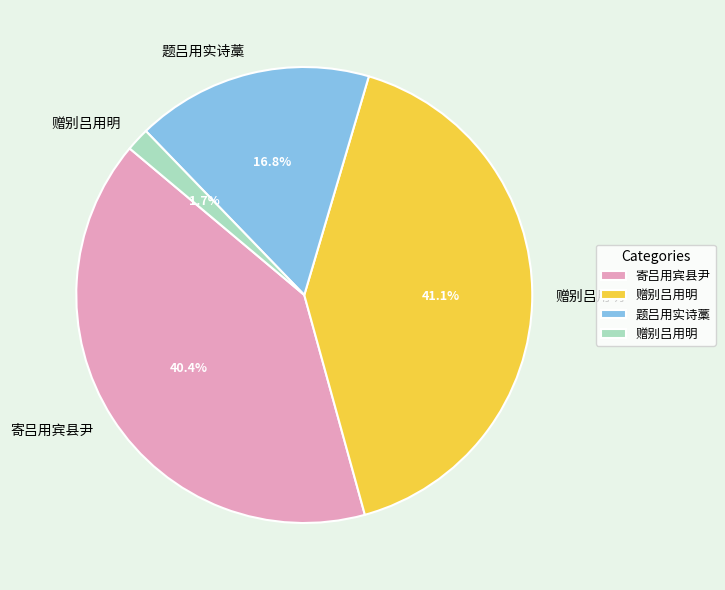

Is there any slice that represents more than half of the pie?

No